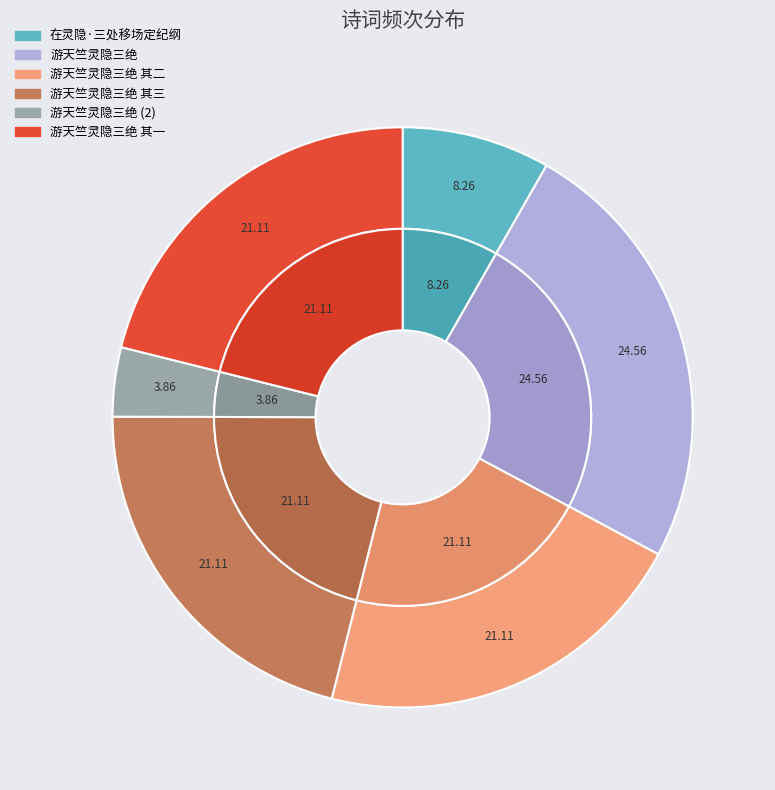

How many slices are in this pie chart?

6